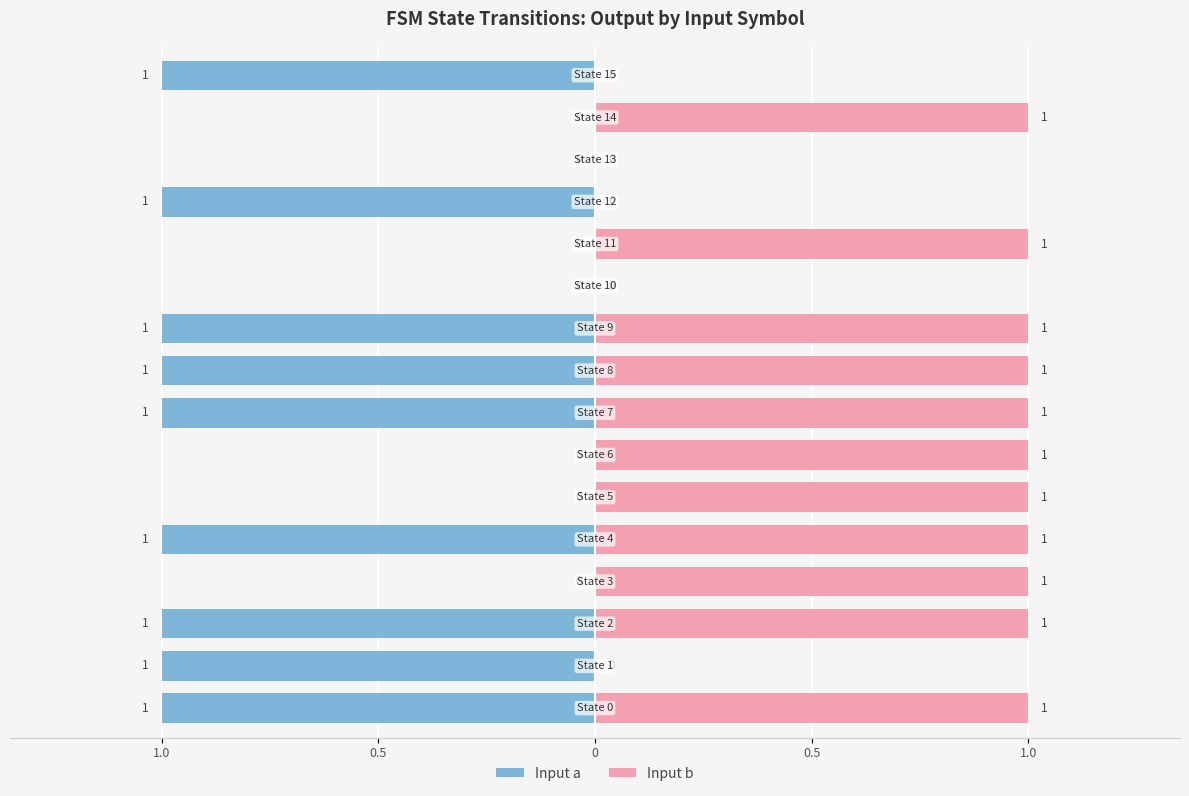

Which series has the widest spread of values?

Input a